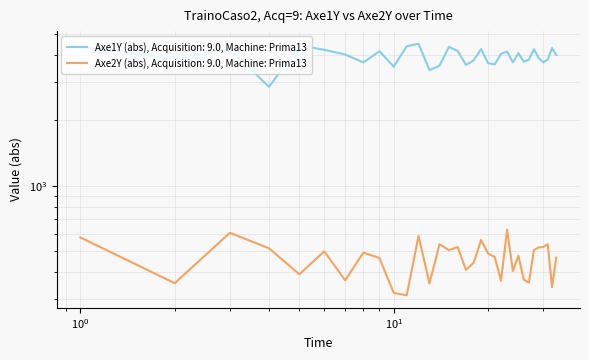

At which label does Axe1Y first exceed 4005?

1.0